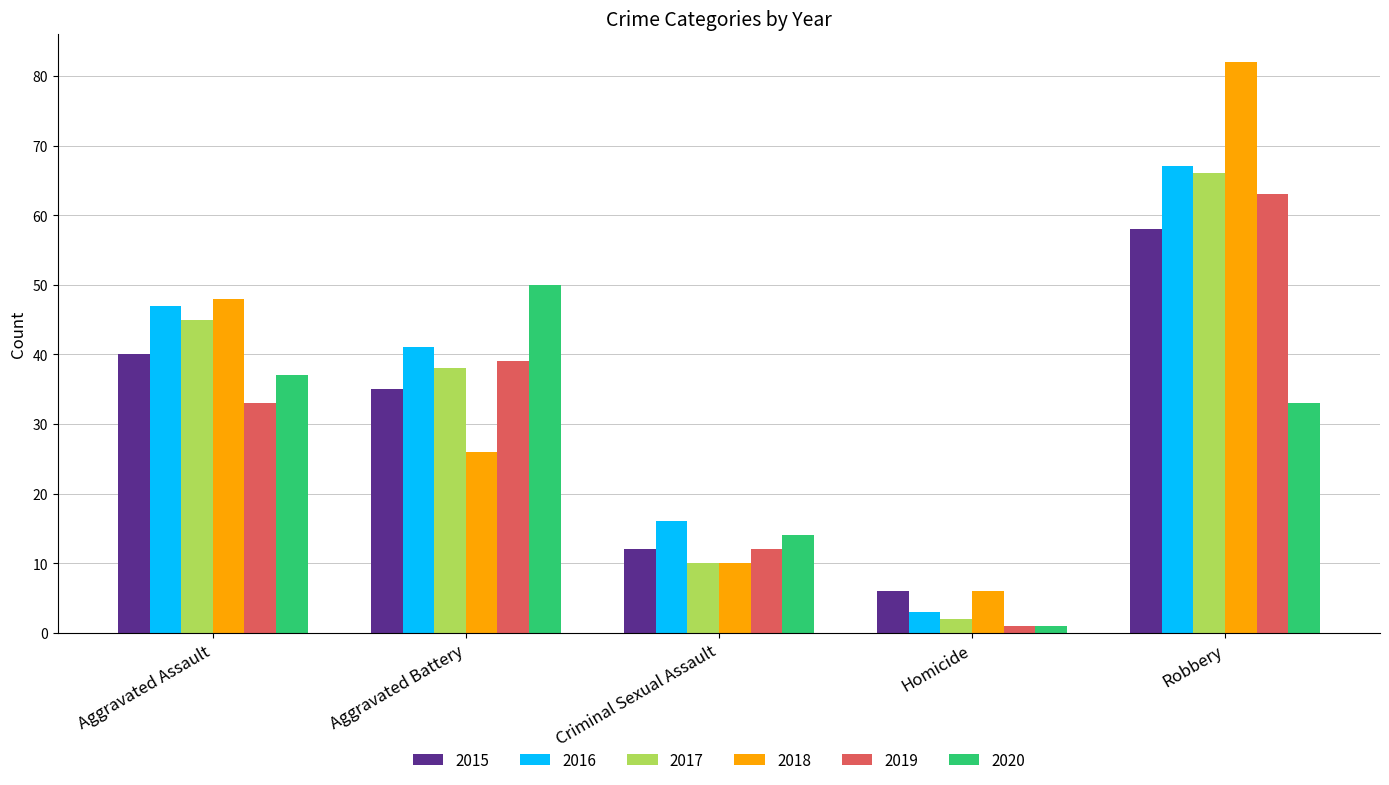

How many values in the 2016 series are below 41?

2